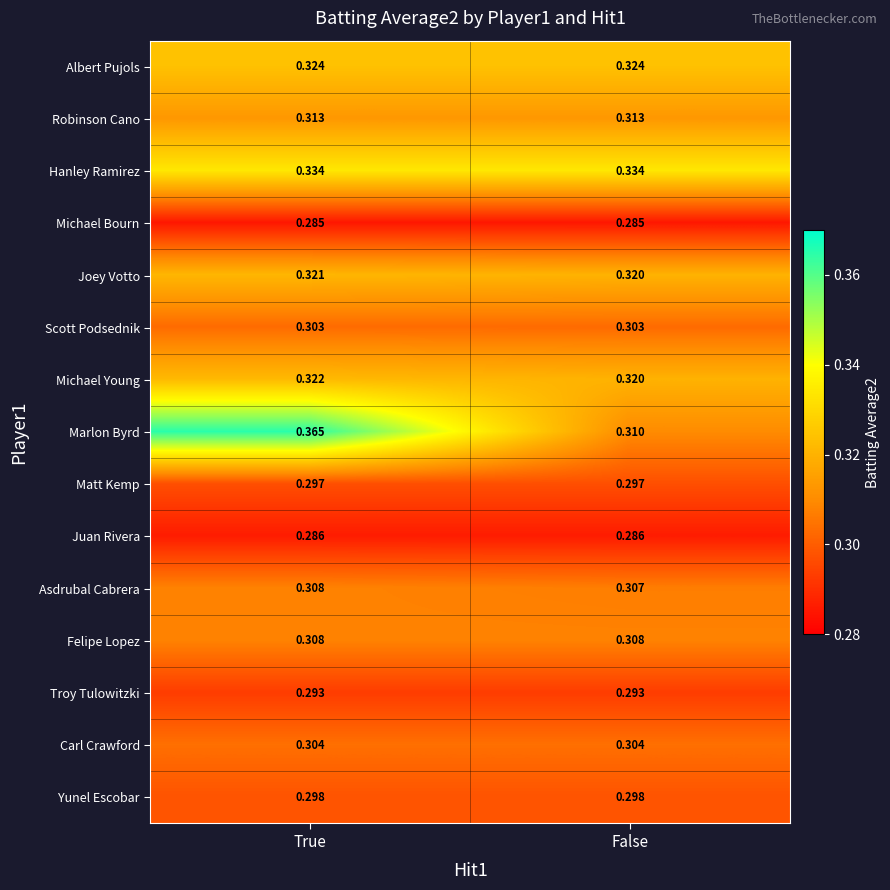

Which series has the largest total across all categories?

Marlon Byrd